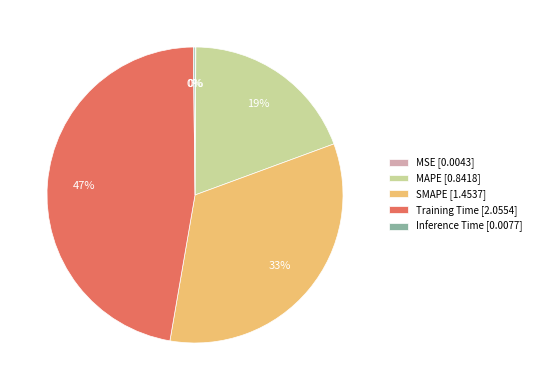

True or false: SMAPE [1.4537] accounts for 33% of the total.

True